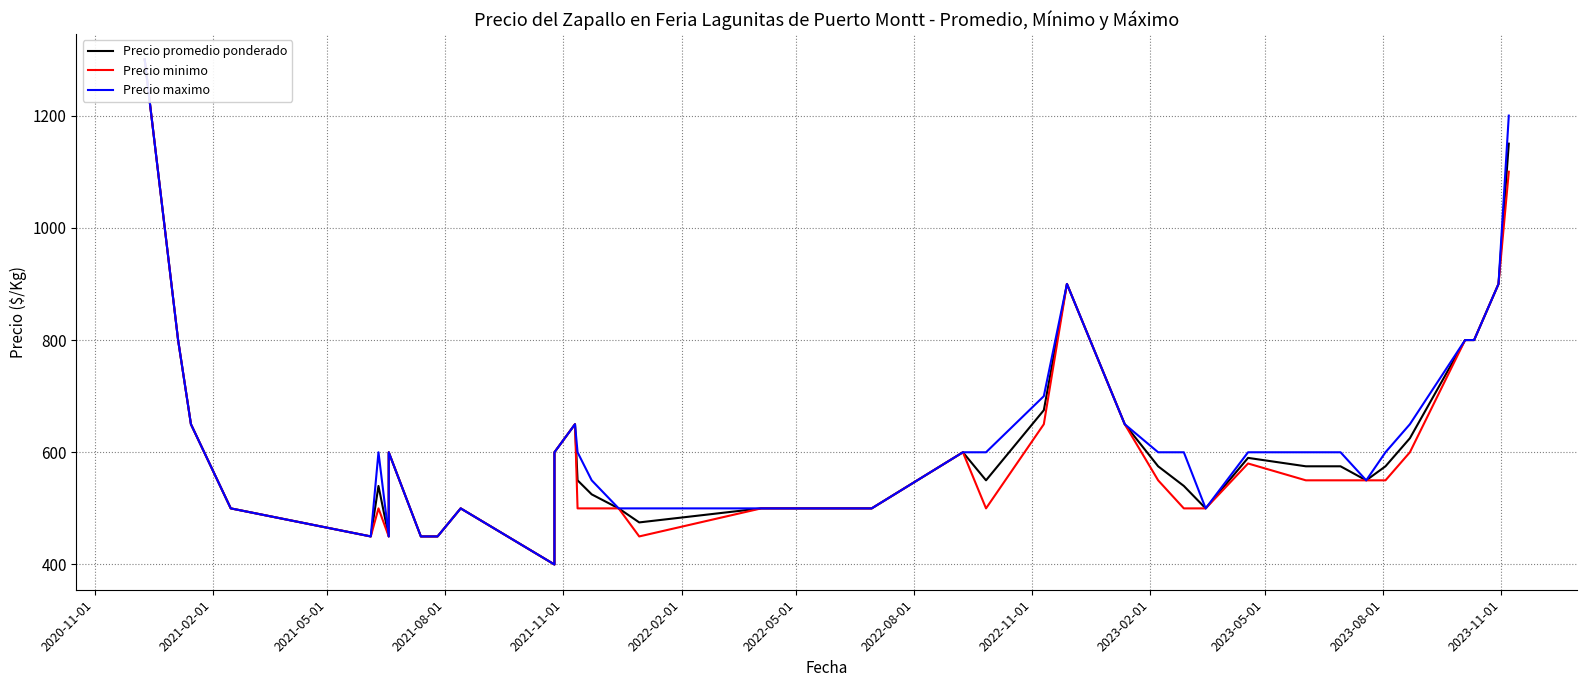

True or false: Precio promedio ponderado has a value of 1384 at 38.

False